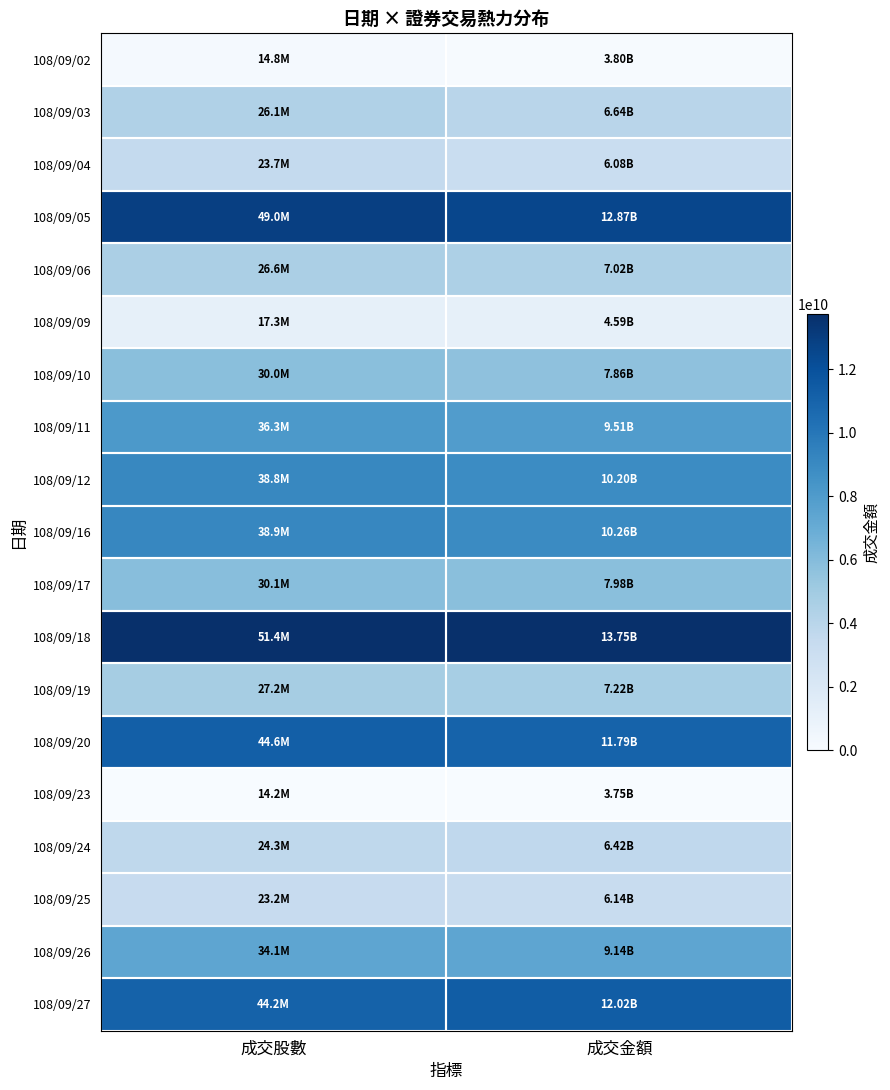

Rank the series at 成交金額 from lowest to highest value.

108/09/23, 108/09/02, 108/09/09, 108/09/04, 108/09/25, 108/09/24, 108/09/03, 108/09/06, 108/09/19, 108/09/10, 108/09/17, 108/09/26, 108/09/11, 108/09/12, 108/09/16, 108/09/20, 108/09/27, 108/09/05, 108/09/18